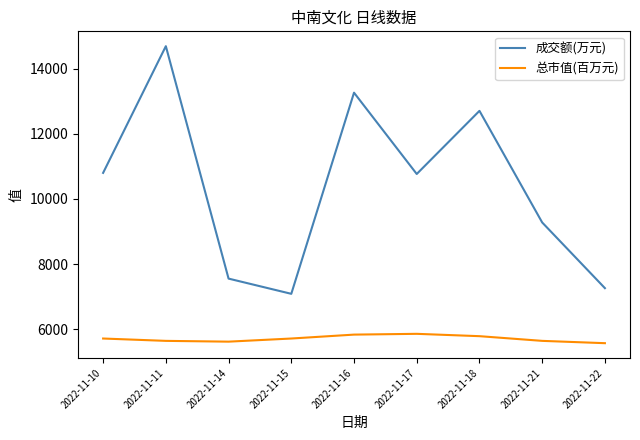

The value of 成交额(万元) at 2022-11-18 is 12704. True or false?

True